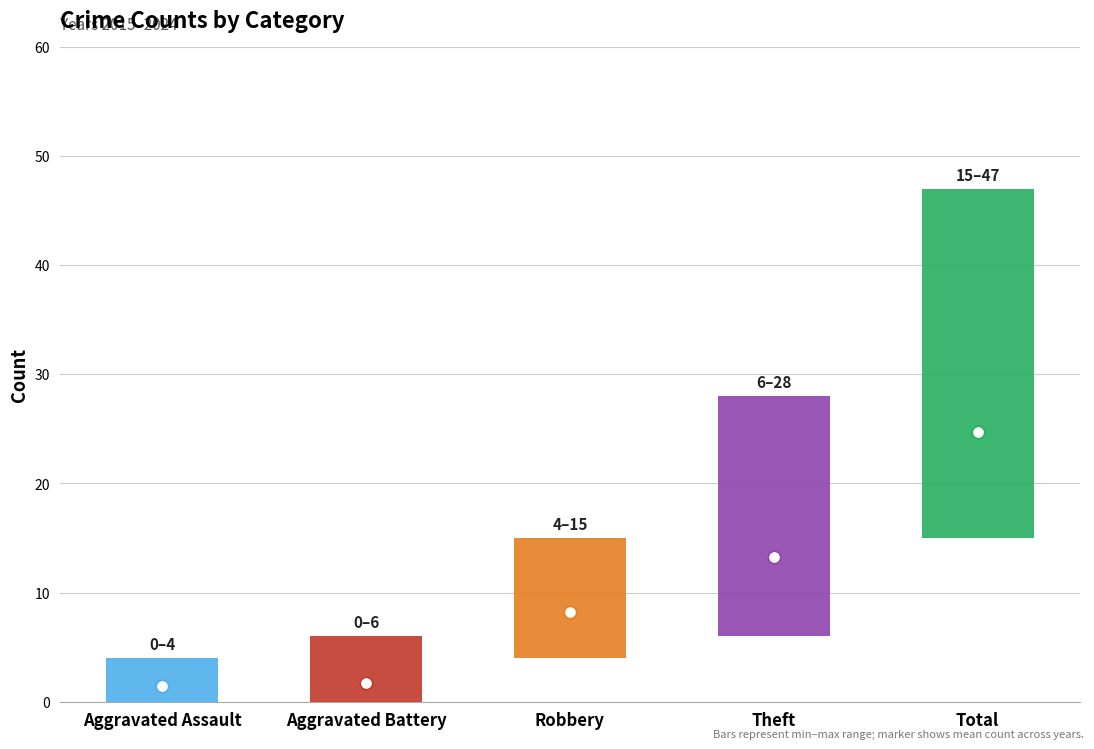

Which series contains the lowest Y value?

Aggravated Assault